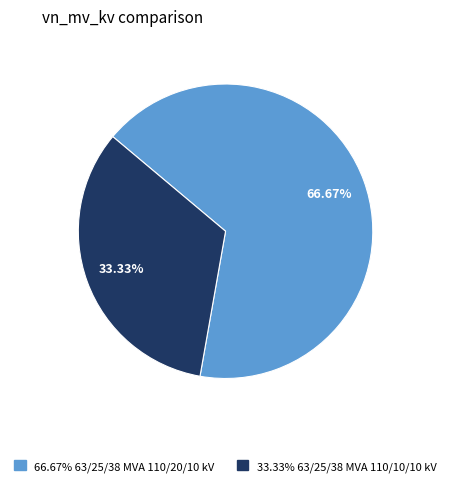

How many slices are in this pie chart?

2